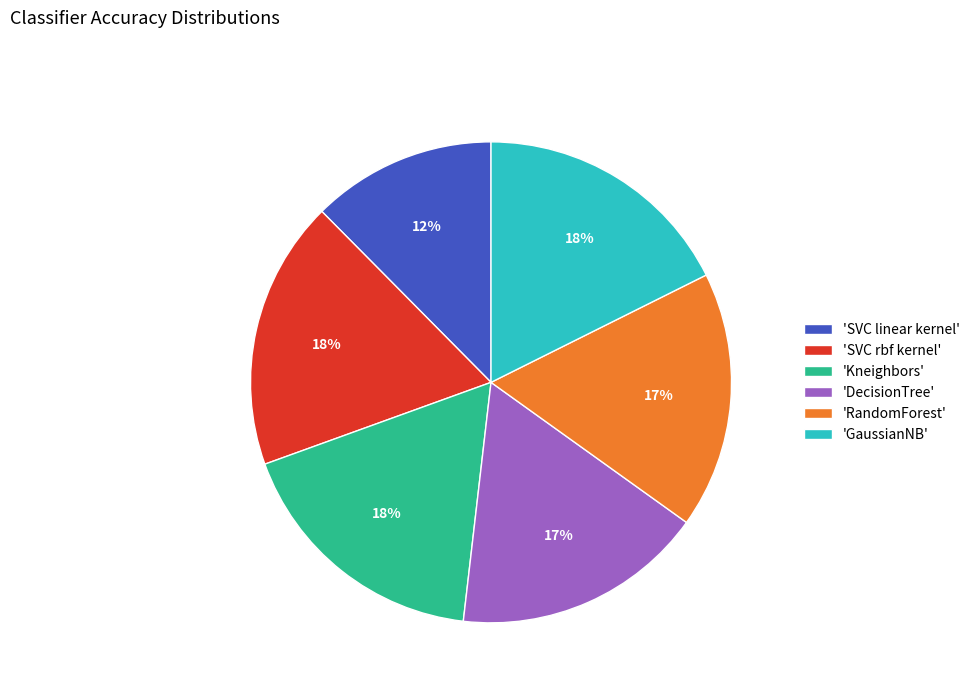

Between 'DecisionTree' and 'Kneighbors', which is larger?

'Kneighbors'